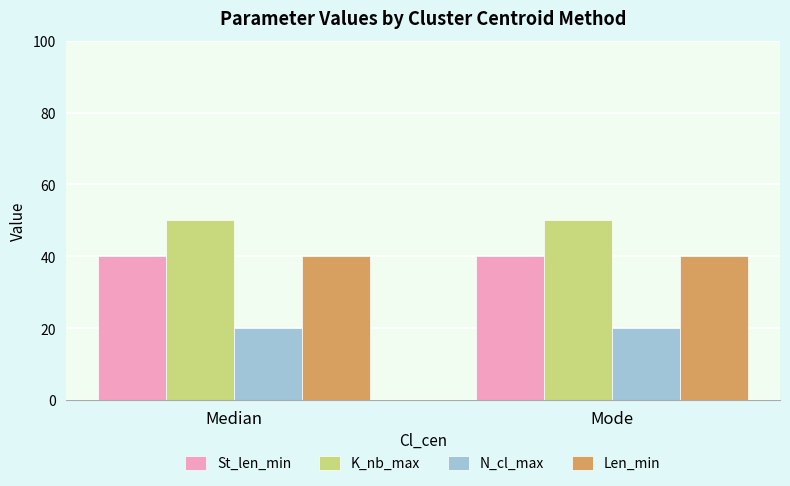

What is the difference between the highest and lowest values at Median?

30